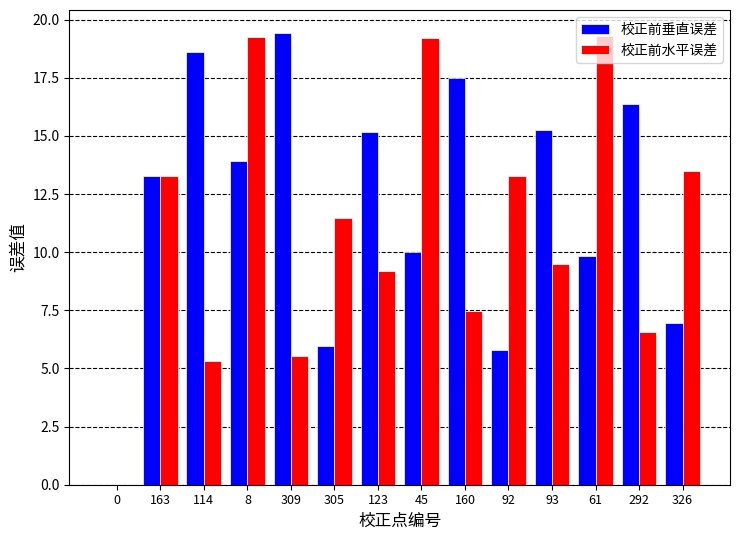

What is the sum of the 校正前垂直误差 values at 114 and 305?

24.6